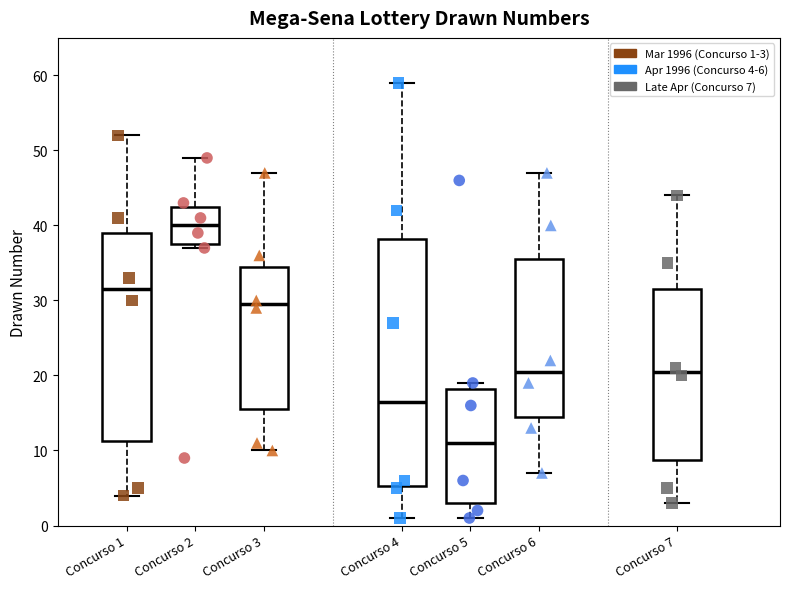

Comparing the boxes themselves (not the whiskers), which one is the tallest?

Concurso 4